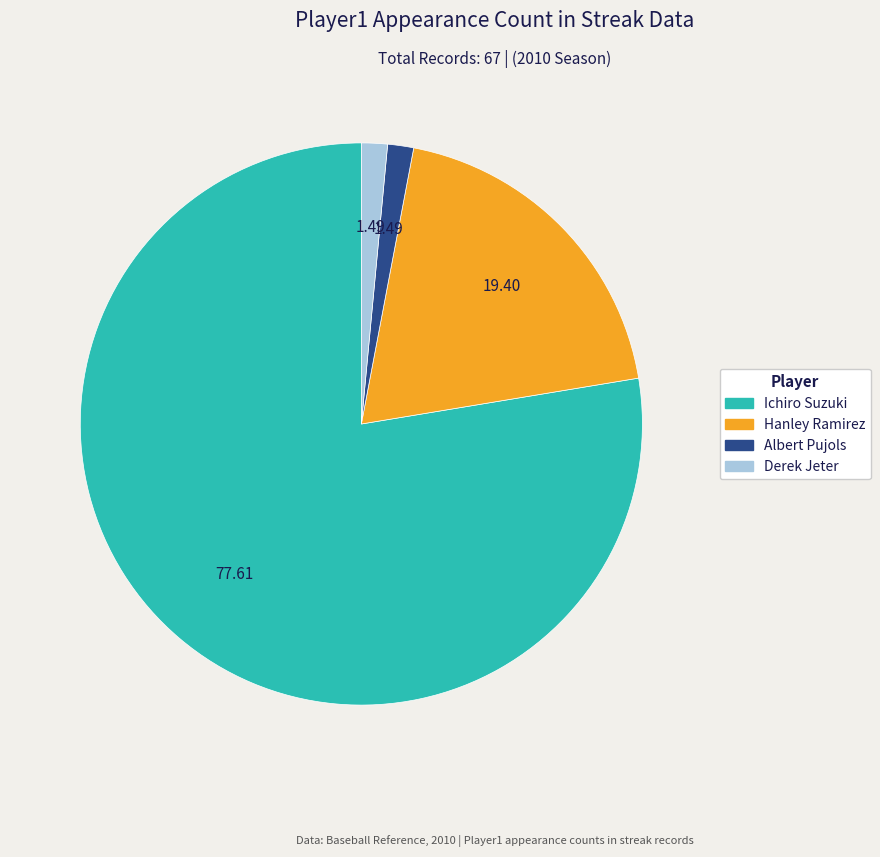

Combined, do Hanley Ramirez and Derek Jeter account for over 50%?

No